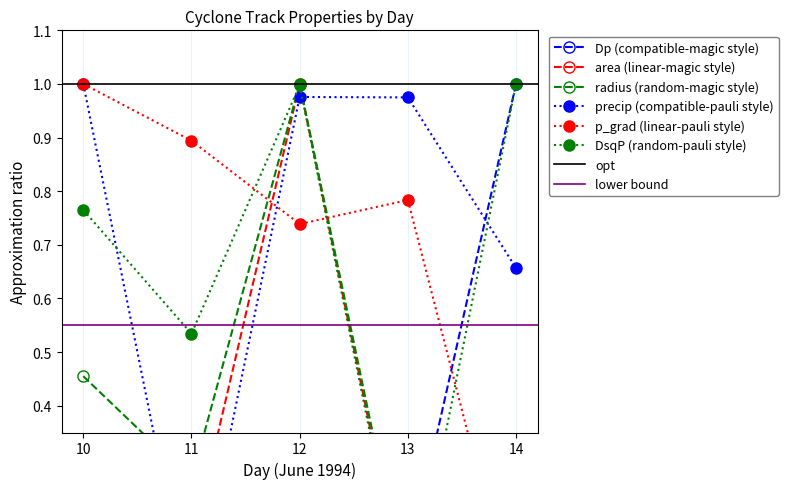

What is the sum of the radius values at 10 and 12?

1.5